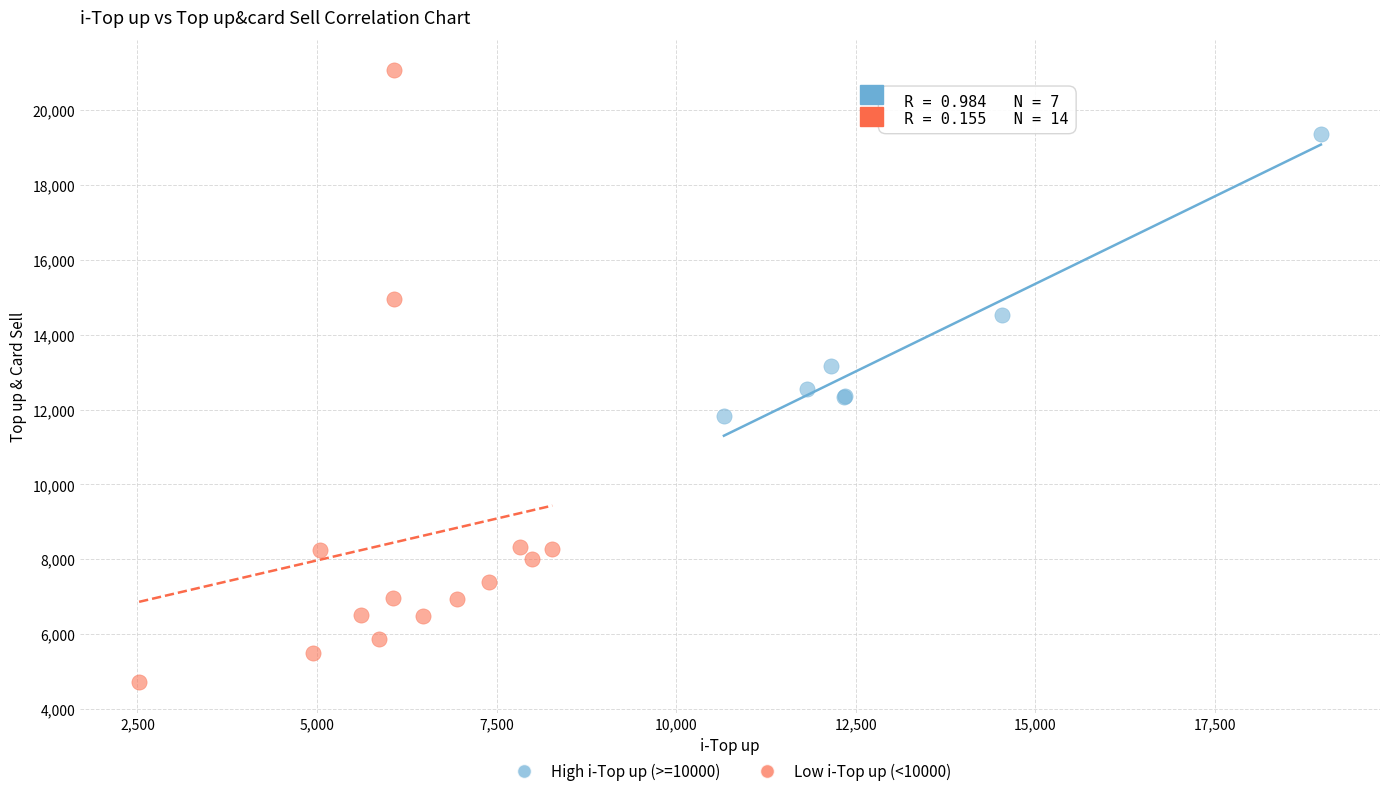

Which series reaches the maximum Y coordinate?

Low i-Top up (<10000)